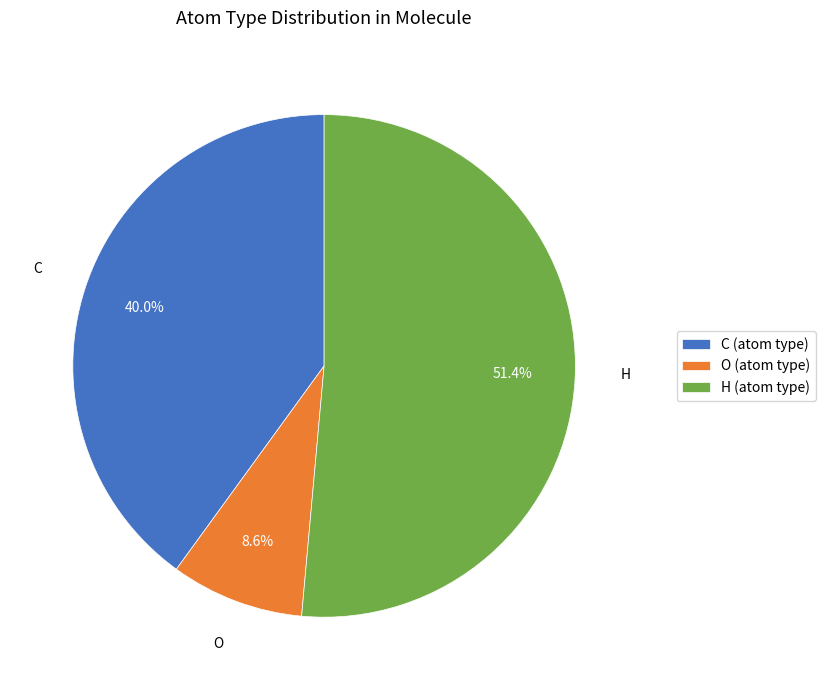

Rank the categories by value from lowest to highest.

O (atom type), C (atom type), H (atom type)